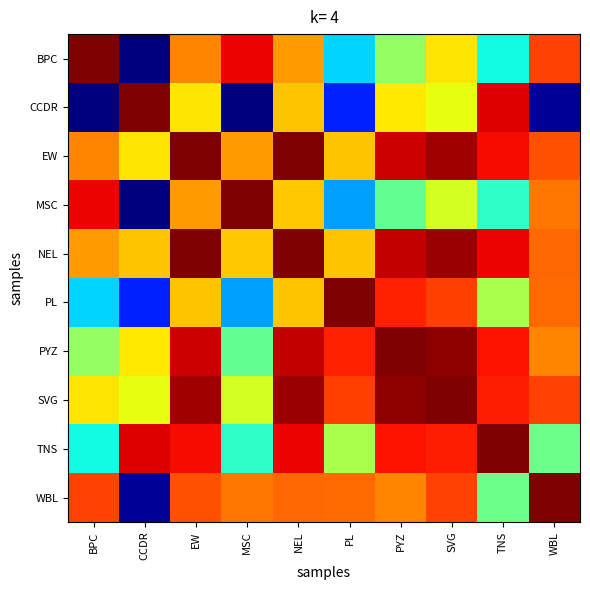

What is the greatest value displayed?

1.0